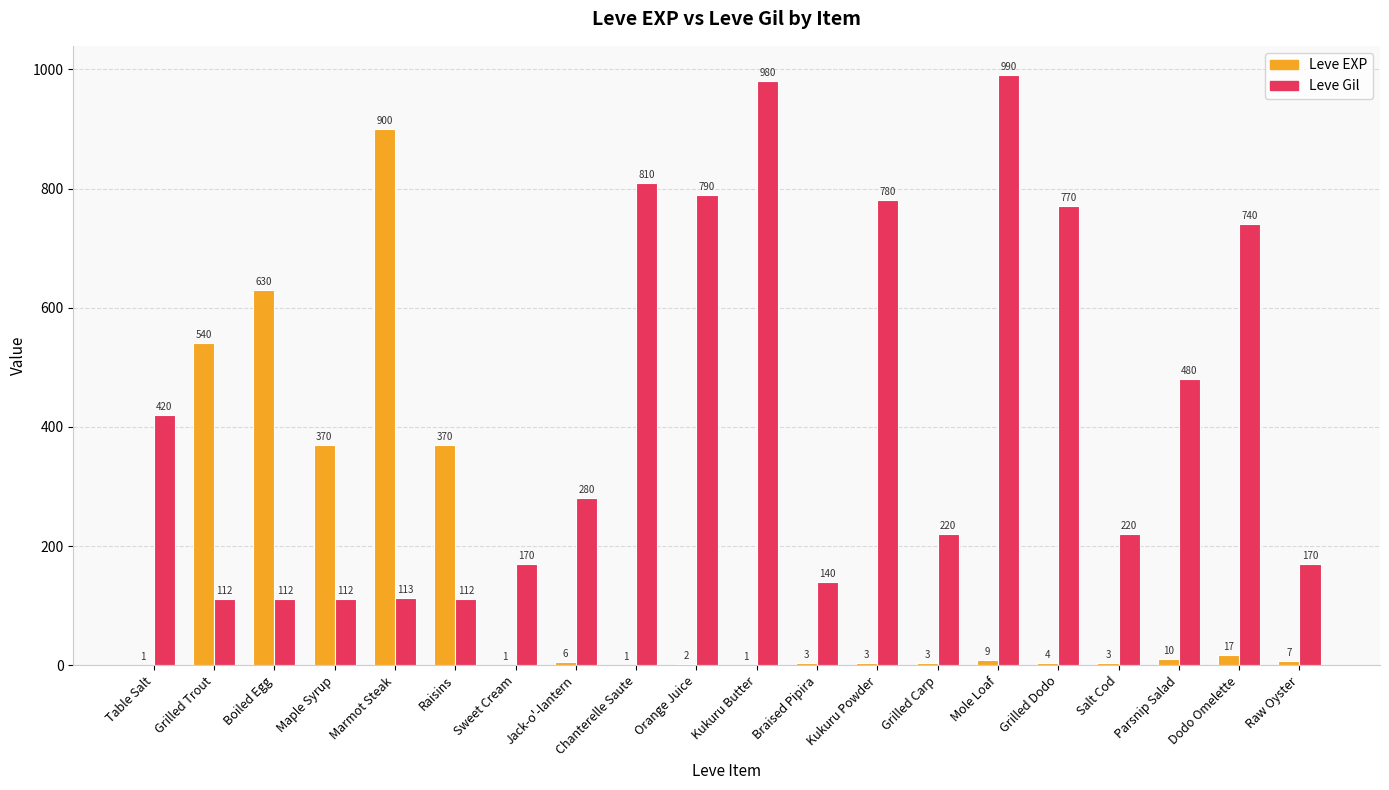

The value of Leve Gil at Grilled Carp is 220. True or false?

True